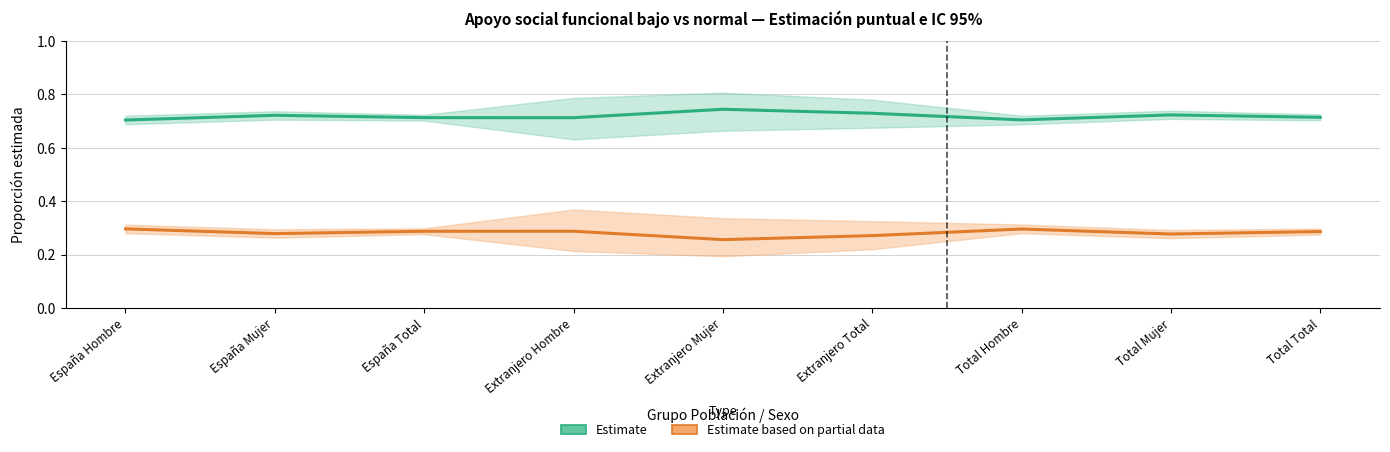

At which category does Estimate based on partial data reach its first local valley?

España Mujer